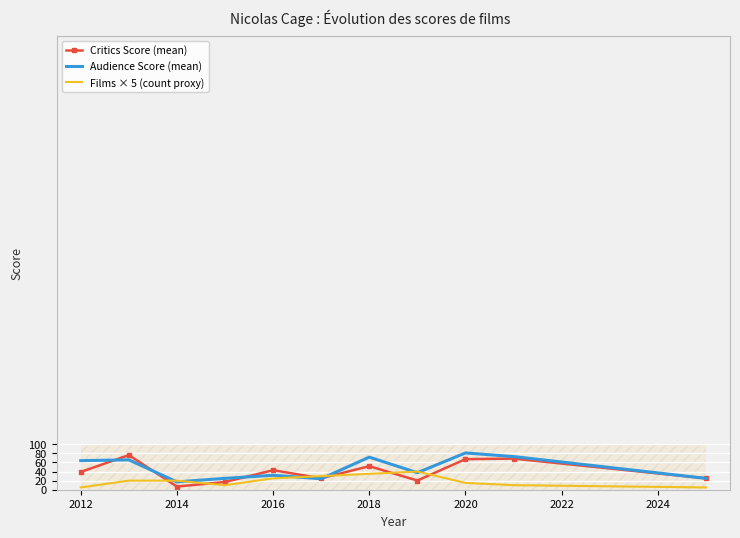

True or false: Films × 5 (count proxy) has a value of 5.0 at 2012.

True